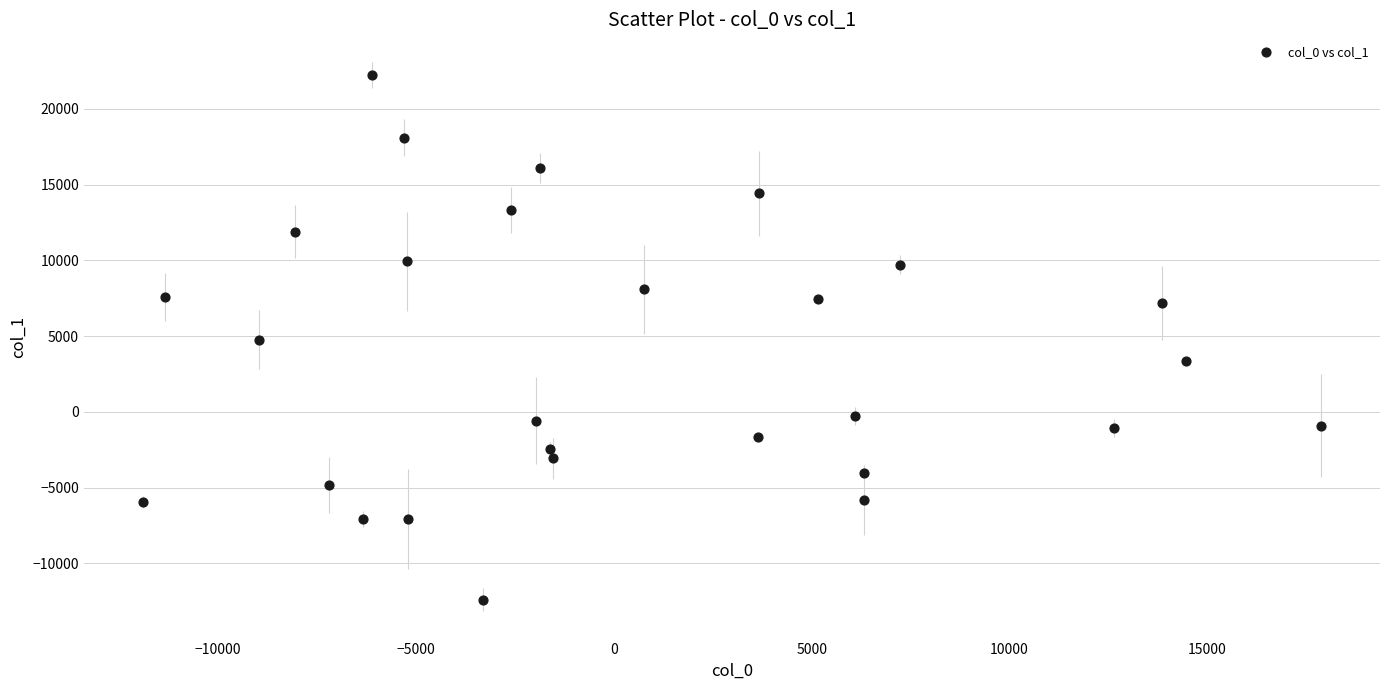

What is the range of X values (max minus min)?

29776.8